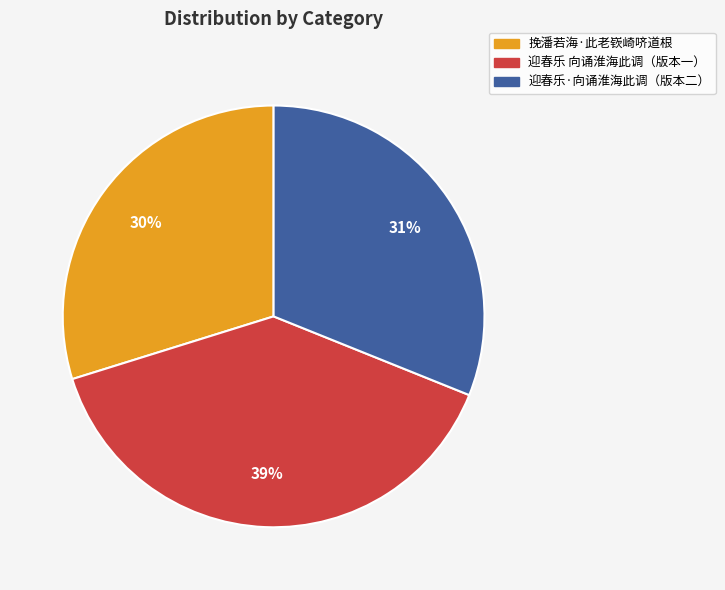

How many segments does this pie chart have?

3